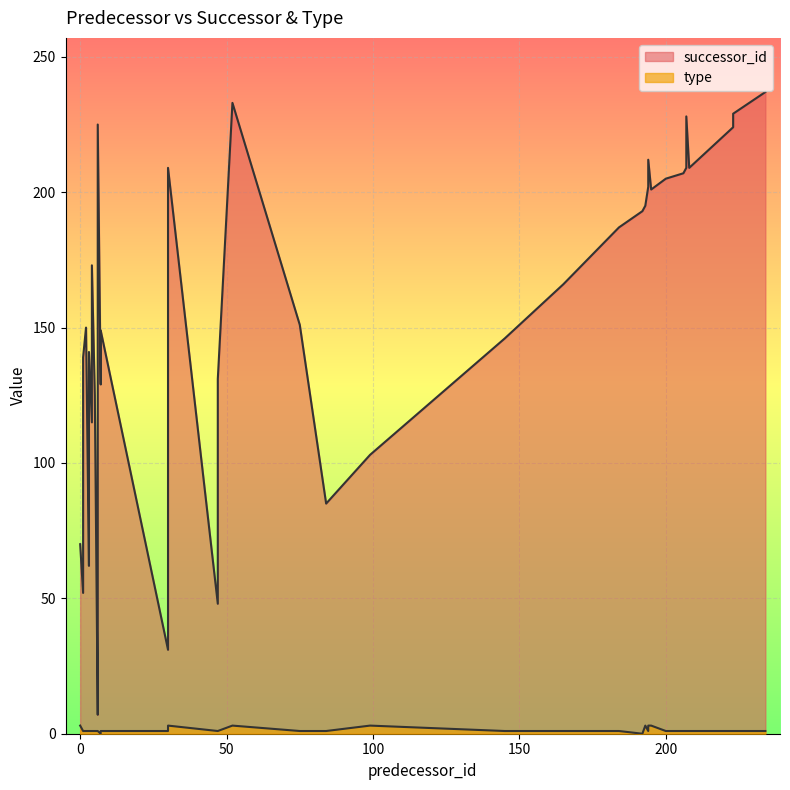

At 2, list the series in order from largest to smallest.

successor_id, type